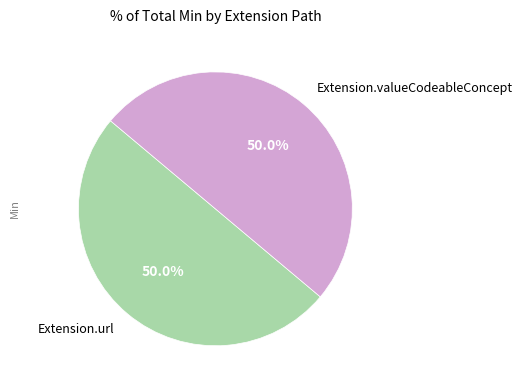

Combined, what portion of the pie is Extension.url and Extension.valueCodeableConcept?

100.0%